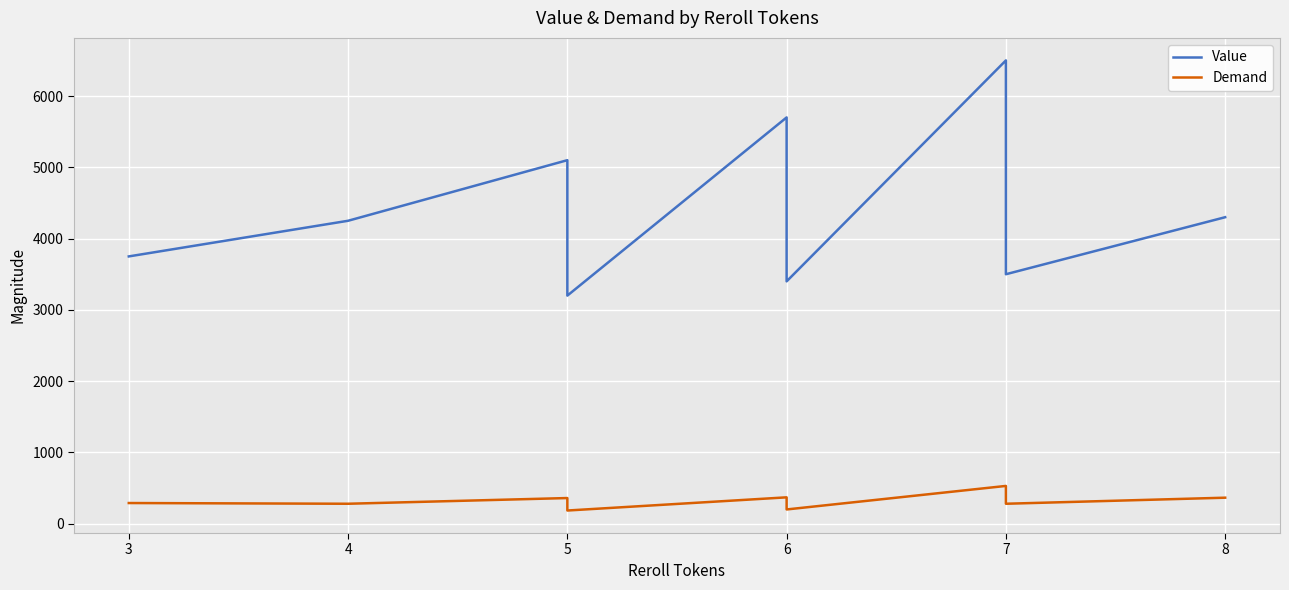

Where is the first local maximum for Value?

5